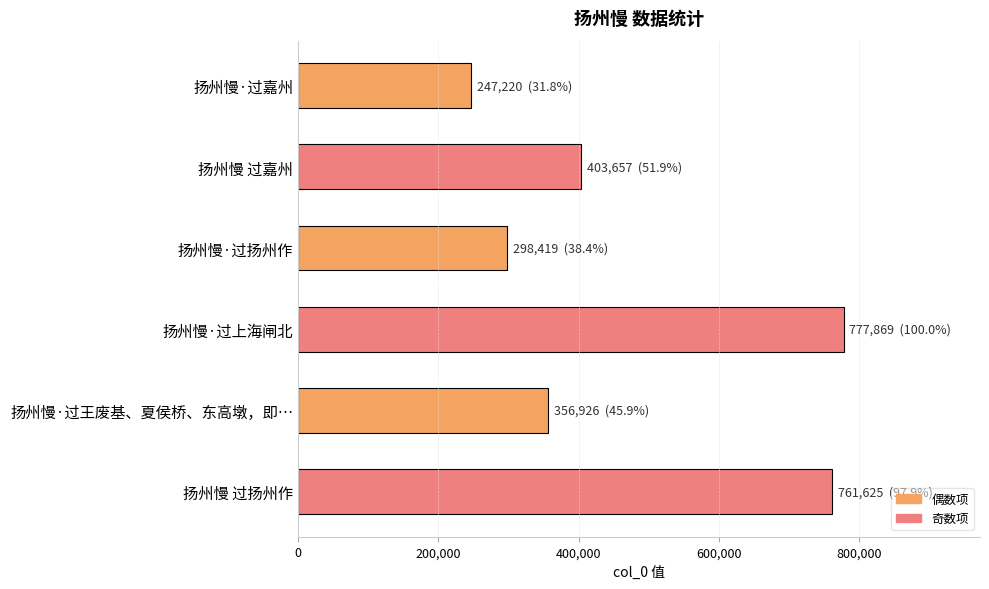

Is it true that the value at 扬州慢·过上海闸北 is 499423?

False